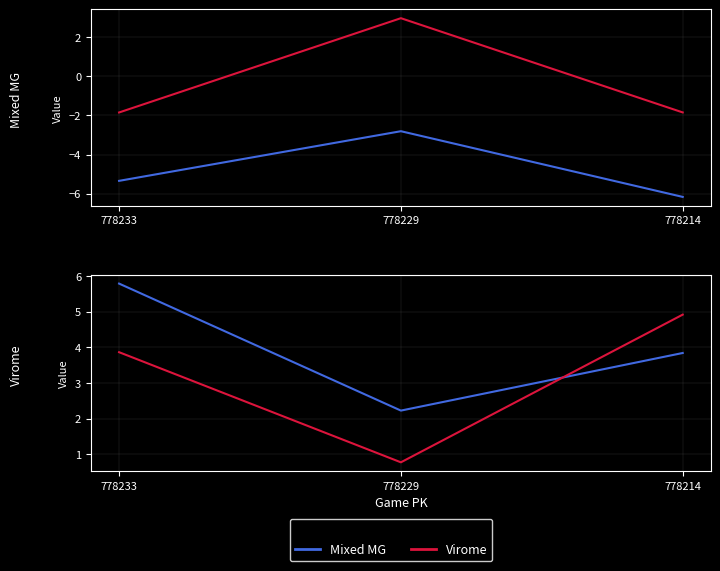

The Mixed MG series shows 3.4 at 778229. True or false?

False